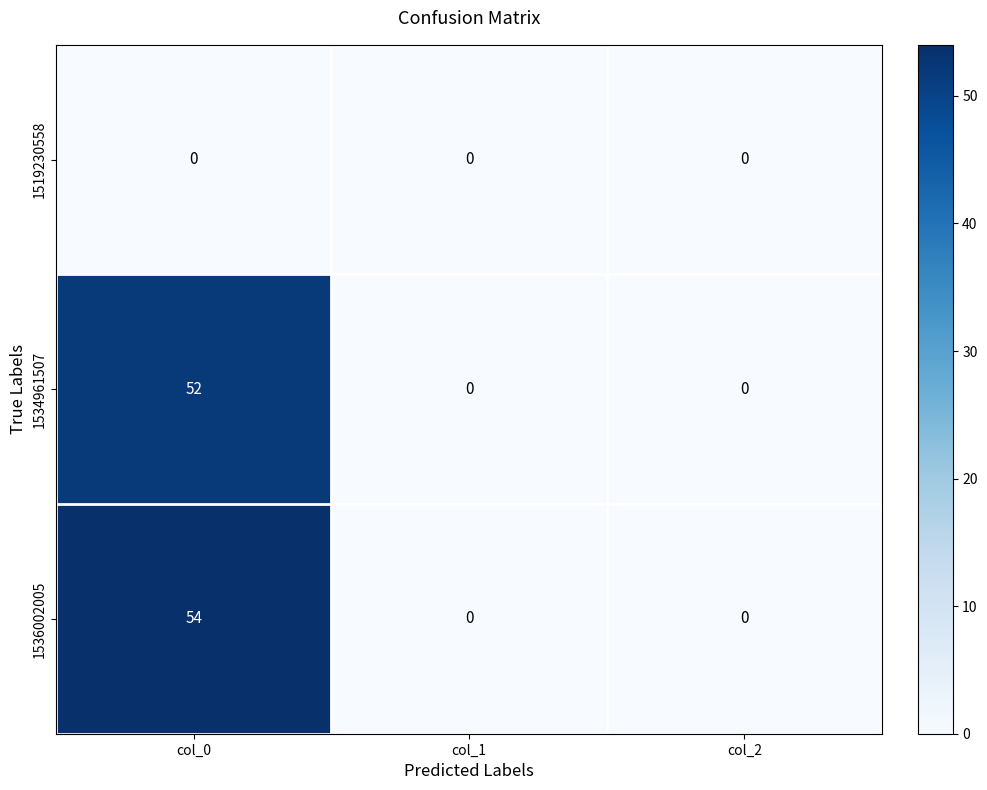

List the series in order of their peak value, highest first.

1536002005, 1534961507, 1519230558